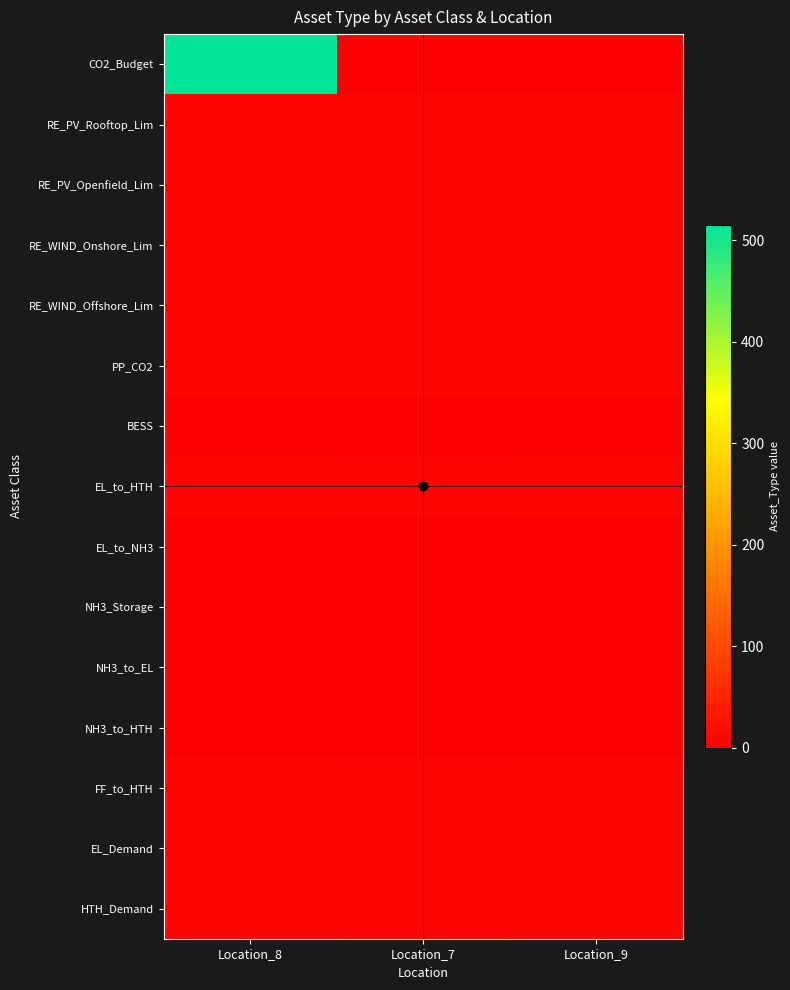

At Location_7, list the series in order from largest to smallest.

RE_PV_Rooftop_Lim, RE_PV_Openfield_Lim, RE_WIND_Onshore_Lim, RE_WIND_Offshore_Lim, PP_CO2, EL_to_HTH, FF_to_HTH, EL_Demand, HTH_Demand, CO2_Budget, BESS, EL_to_NH3, NH3_Storage, NH3_to_EL, NH3_to_HTH